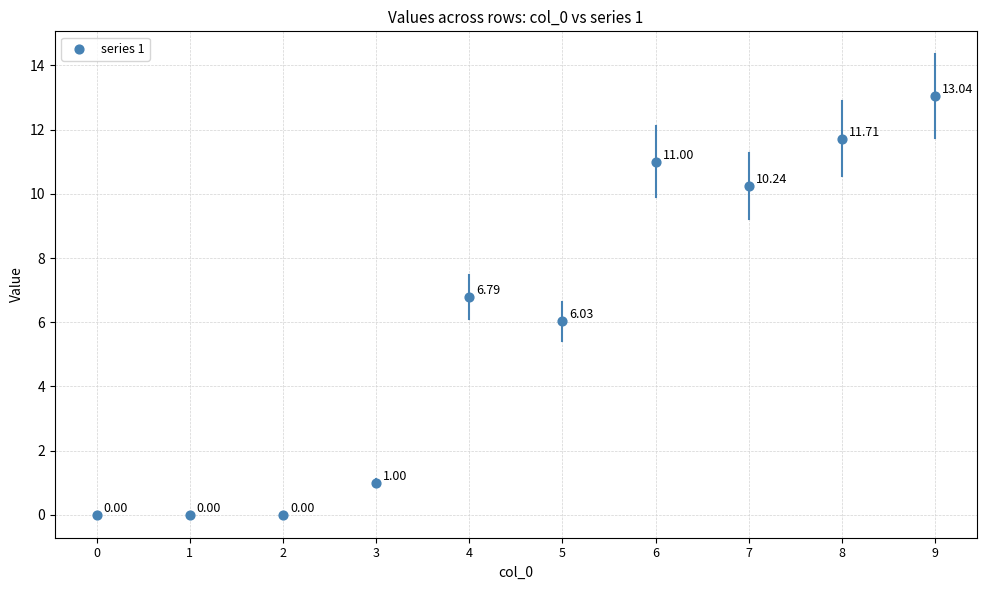

What is the range of Y values (max minus min)?

13.0